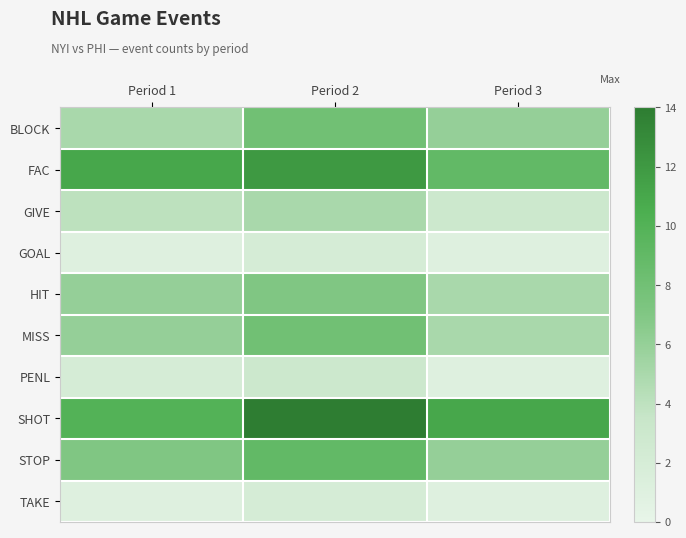

At which category is the sum across all series the highest?

Period 2